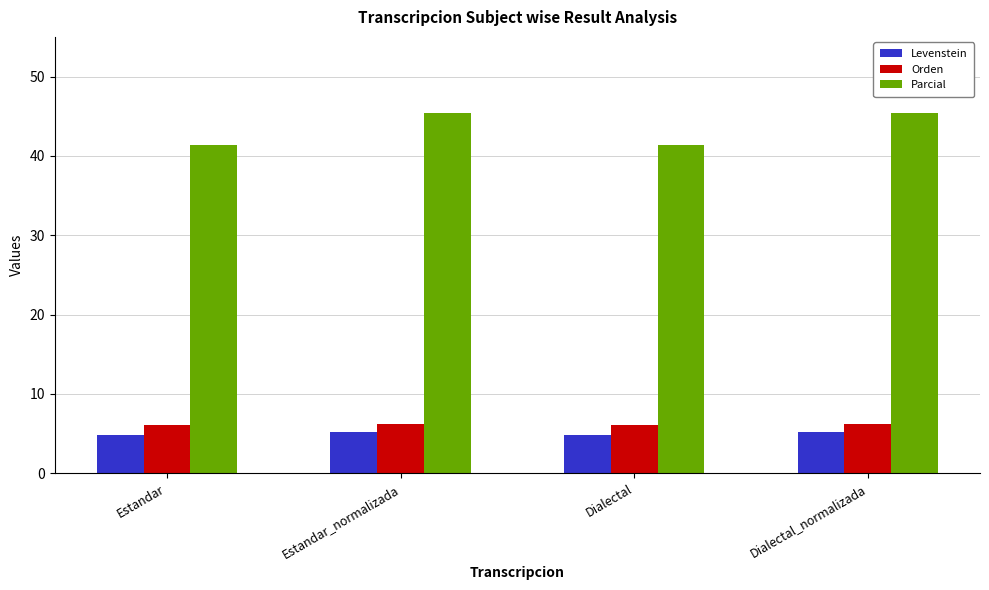

How many bars are there in total?

12